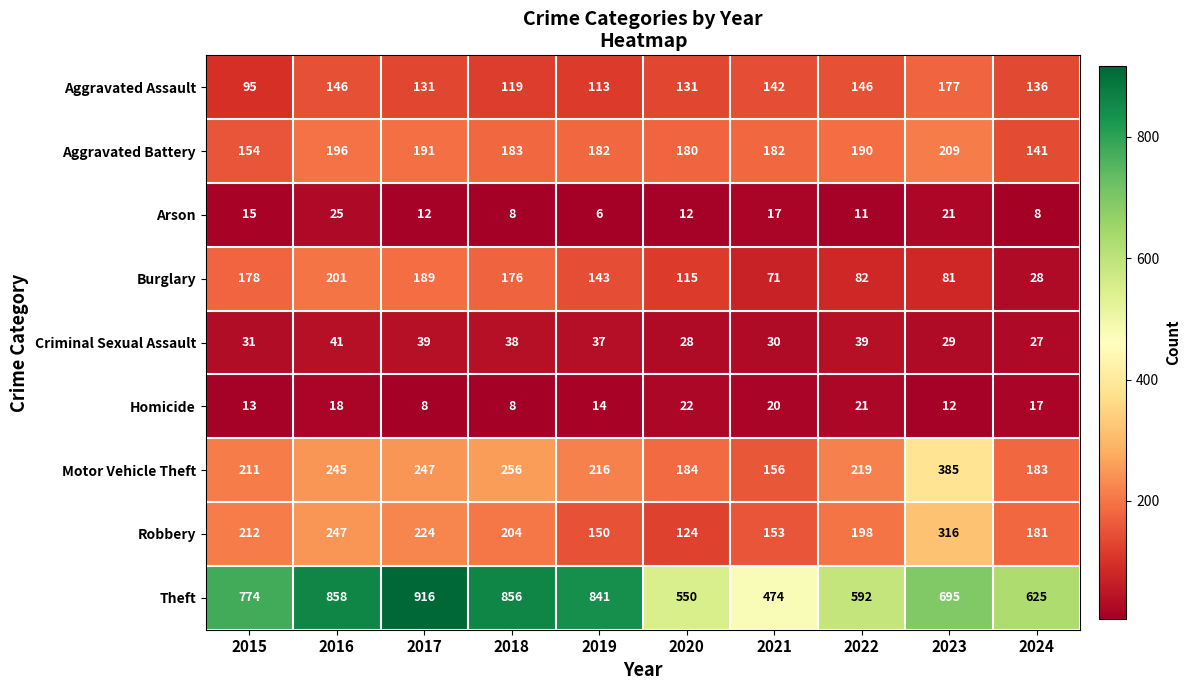

At 2022, list the series in order from smallest to largest.

Arson, Homicide, Criminal Sexual Assault, Burglary, Aggravated Assault, Aggravated Battery, Robbery, Motor Vehicle Theft, Theft